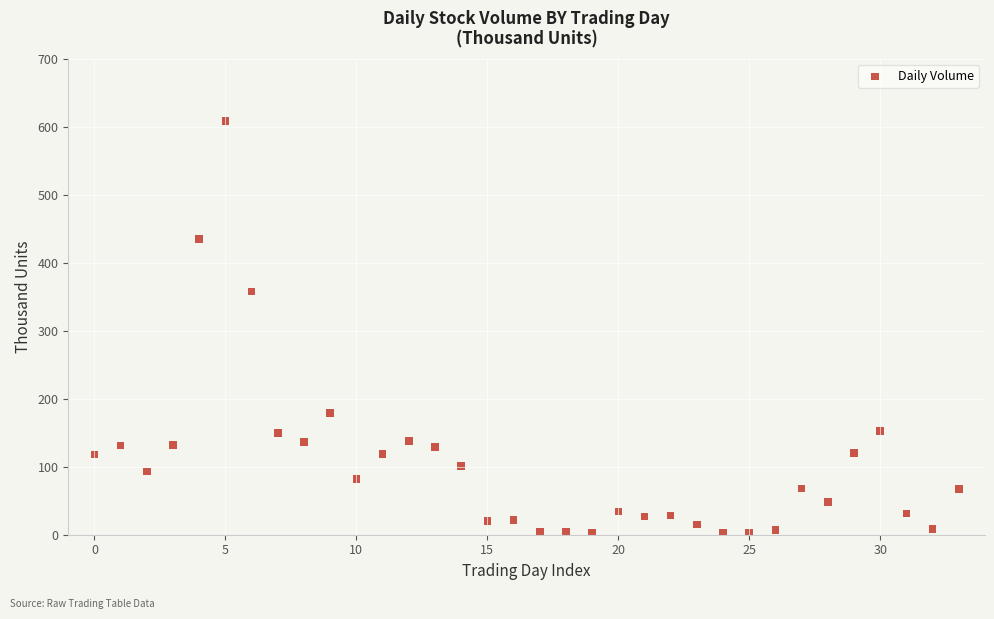

What is the range of Y values (max minus min)?

606